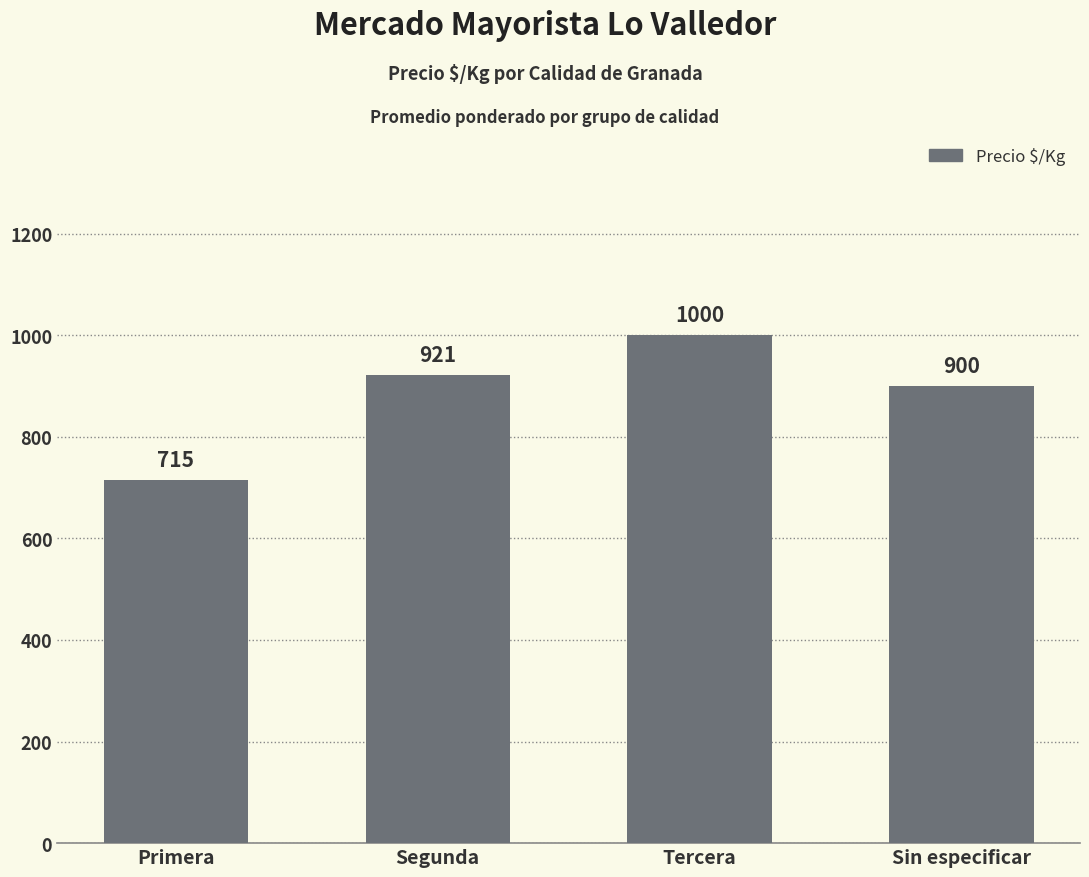

How many values are below 921?

2